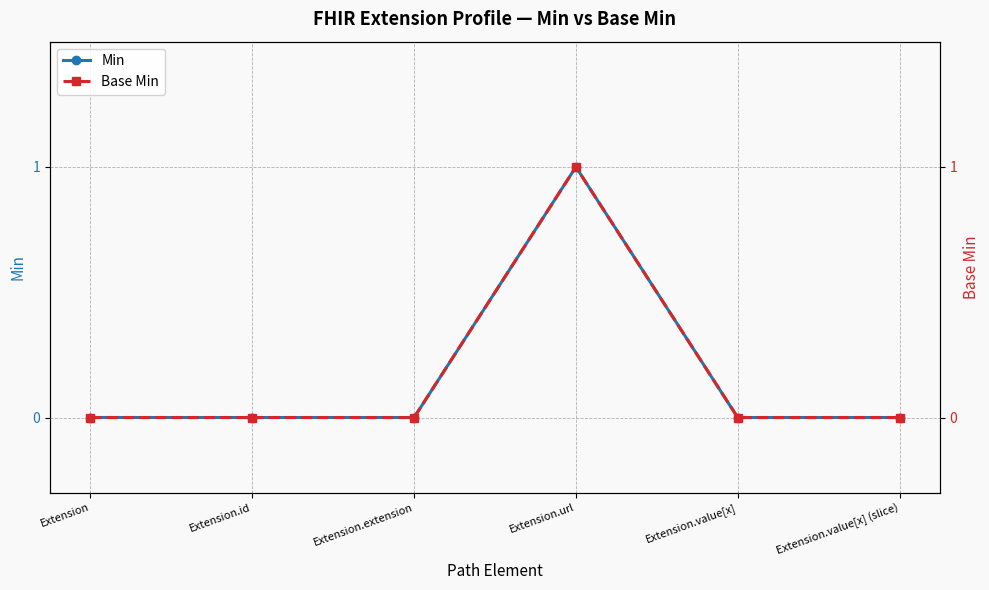

Reading right to left, transcribe all the data shown in this chart.

Min: Extension.value[x] (slice)=0	Extension.value[x]=0	Extension.url=1	Extension.extension=0	Extension.id=0	Extension=0
Base Min: Extension.value[x] (slice)=0	Extension.value[x]=0	Extension.url=1	Extension.extension=0	Extension.id=0	Extension=0